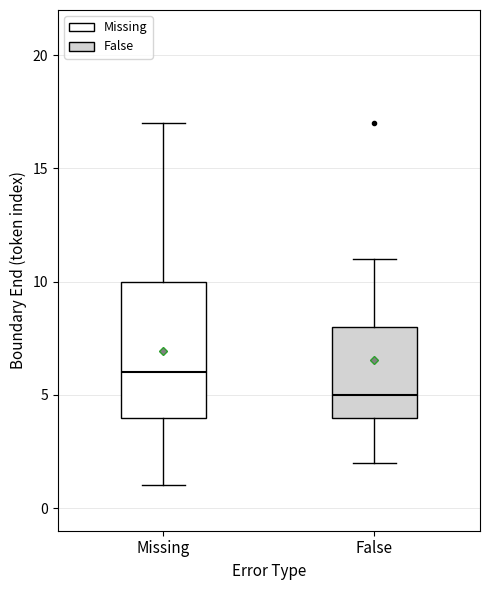

Reading left to right, read every box against the y-axis: the position of its median line, the range the box covers, and the ends of its whiskers. The values are not printed on the chart, so give them approximately, as read against the axis.

Missing: median 6, box 4 to 10, whiskers 1 to 17
False: median 5, box 4 to 8, whiskers 2 to 11